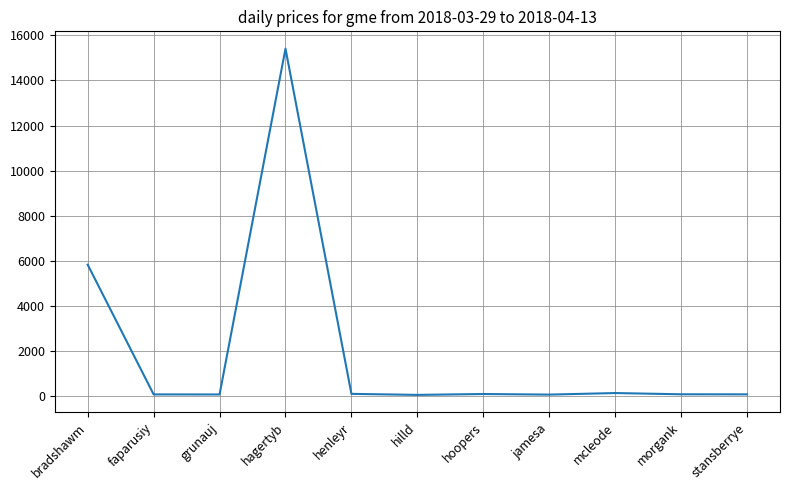

What is the maximum value shown in the chart?

15414